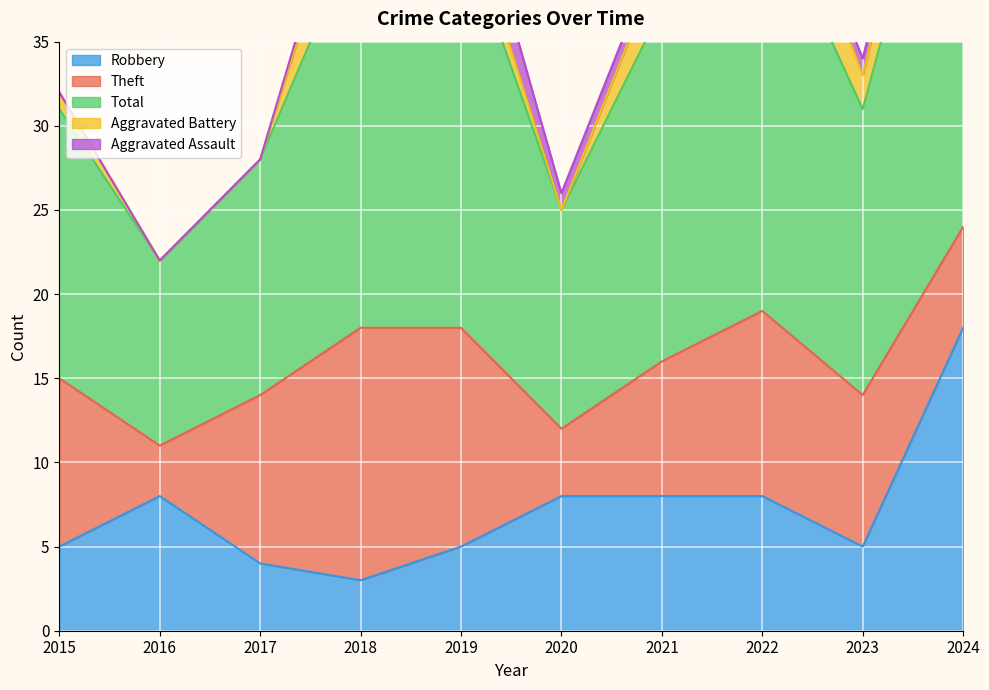

What is the value of the Robbery point at the 2nd from the left?

8